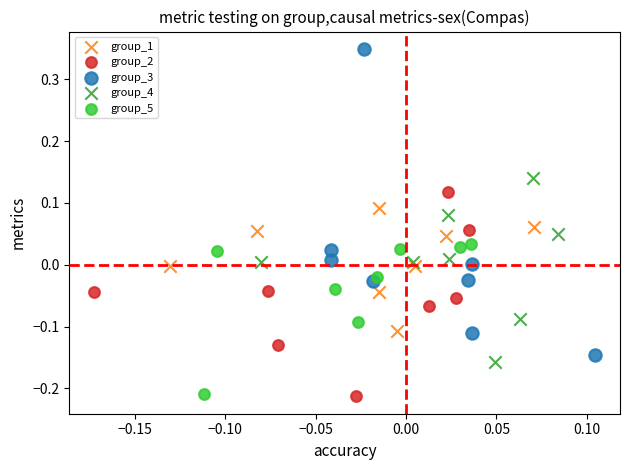

Which series has the widest spread of Y values?

group_3